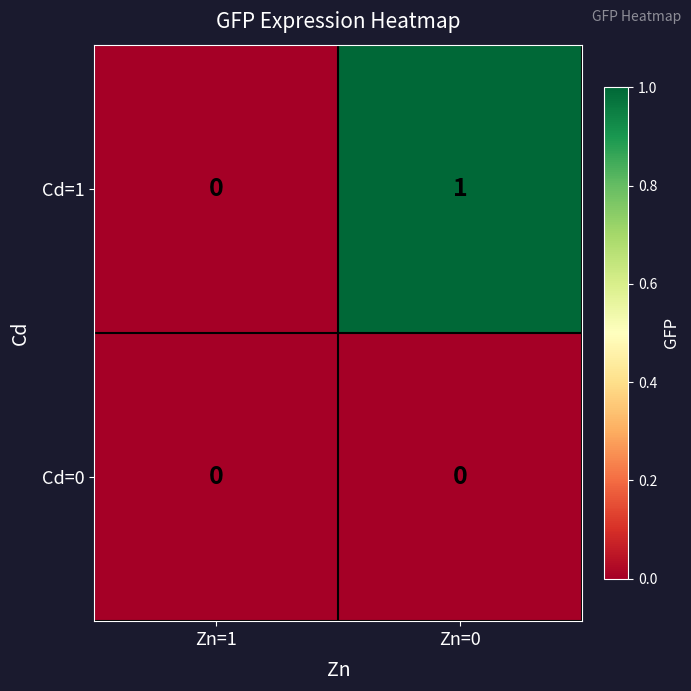

Reading left to right, extract all data points from this chart.

Cd=1: 0	1
Cd=0: 0	0